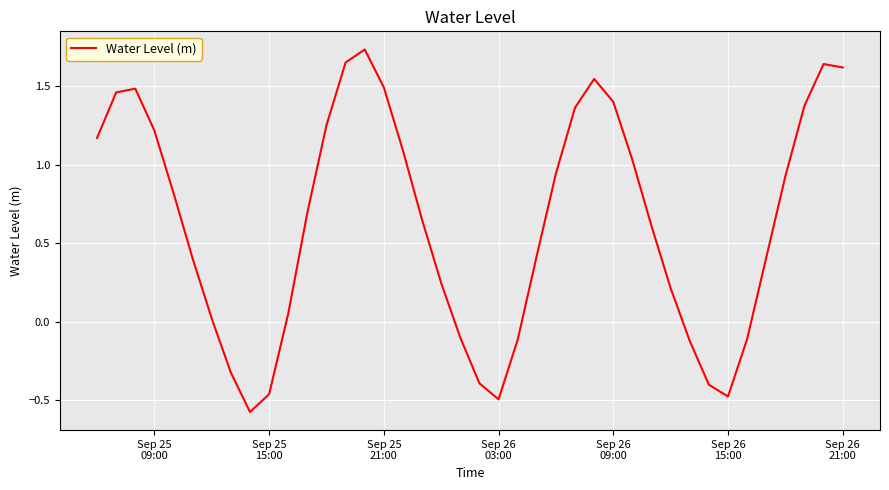

What is the difference between the maximum and minimum values?

2.3